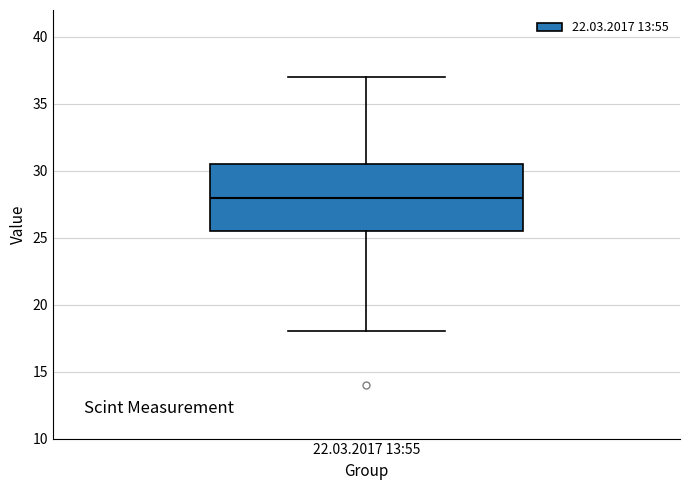

Where does the lower whisker of the box for 22.03.2017 13:55 end on the y-axis? The values are not printed on the chart, so give them approximately, as read against the axis.

18.0